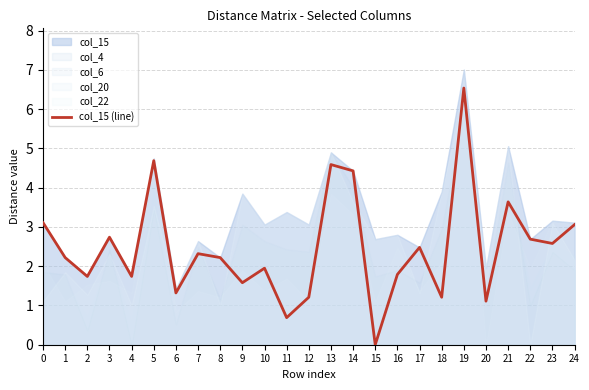

Reading left to right, list all the values displayed in this chart.

0=3.1	1=2.2	2=1.7	3=2.7	4=1.7	5=4.7	6=1.3	7=2.3	8=2.2	9=1.6	10=1.9	11=0.7	12=1.2	13=4.6	14=4.4	15=0.0	16=1.8	17=2.5	18=1.2	19=6.5	20=1.1	21=3.6	22=2.7	23=2.6	24=3.1